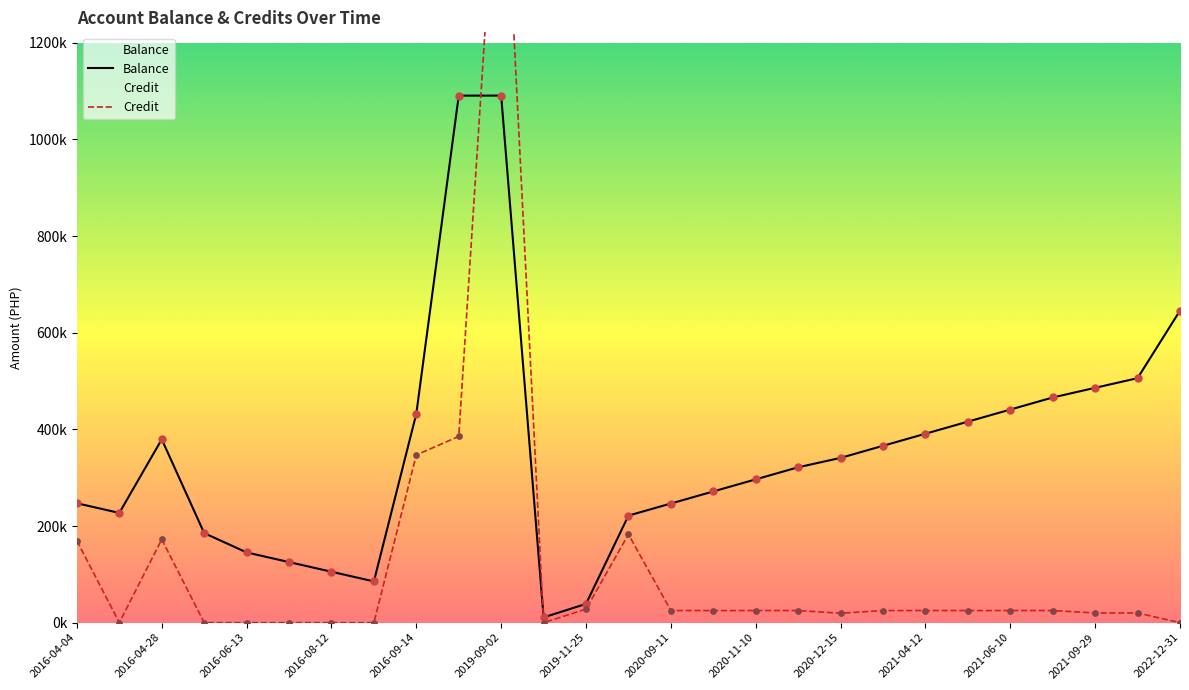

Which series contains the highest Y value?

Credit